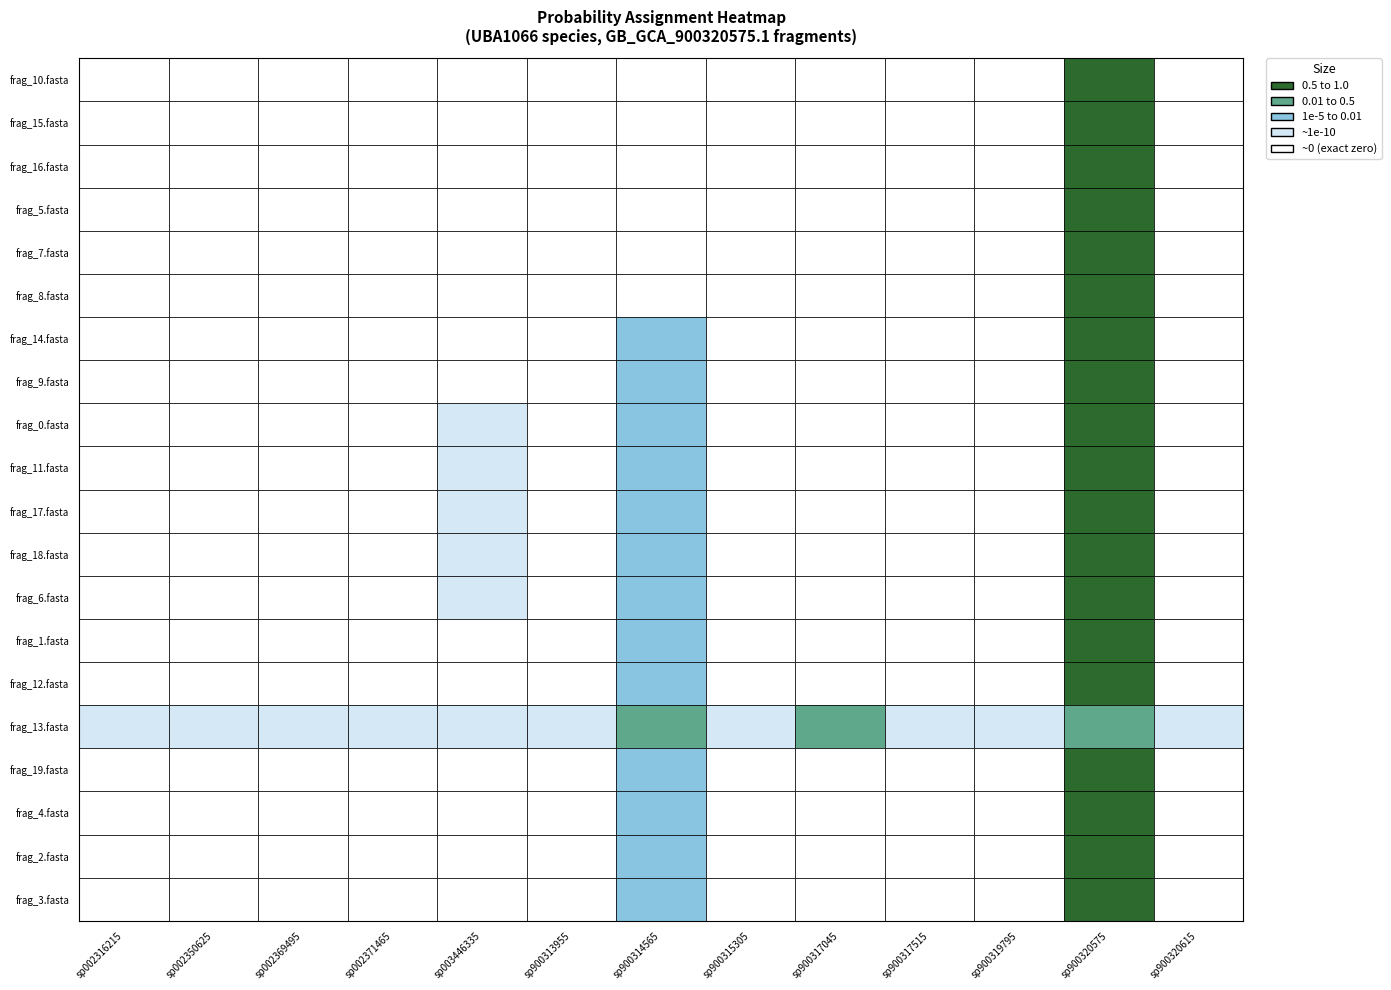

Reading left to right, extract all data points from this chart.

GB_GCA_900320575.1_10.fasta: 0=0.0	1=0.0	2=0.0	3=0.0	4=0.0	5=0.0	6=0.0	7=0.0	8=0.0	9=0.0	10=0.0	11=1.0	12=0.0
GB_GCA_900320575.1_15.fasta: 0=0.0	1=0.0	2=0.0	3=0.0	4=0.0	5=0.0	6=0.0	7=0.0	8=0.0	9=0.0	10=0.0	11=1.0	12=0.0
GB_GCA_900320575.1_16.fasta: 0=0.0	1=0.0	2=0.0	3=0.0	4=0.0	5=0.0	6=0.0	7=0.0	8=0.0	9=0.0	10=0.0	11=1.0	12=0.0
GB_GCA_900320575.1_5.fasta: 0=0.0	1=0.0	2=0.0	3=0.0	4=0.0	5=0.0	6=0.0	7=0.0	8=0.0	9=0.0	10=0.0	11=1.0	12=0.0
GB_GCA_900320575.1_7.fasta: 0=0.0	1=0.0	2=0.0	3=0.0	4=0.0	5=0.0	6=0.0	7=0.0	8=0.0	9=0.0	10=0.0	11=1.0	12=0.0
GB_GCA_900320575.1_8.fasta: 0=0.0	1=0.0	2=0.0	3=0.0	4=0.0	5=0.0	6=0.0	7=0.0	8=0.0	9=0.0	10=0.0	11=1.0	12=0.0
GB_GCA_900320575.1_14.fasta: 0=0.0	1=0.0	2=0.0	3=0.0	4=0.0	5=0.0	6=0.0	7=0.0	8=0.0	9=0.0	10=0.0	11=1.0	12=0.0
GB_GCA_900320575.1_9.fasta: 0=0.0	1=0.0	2=0.0	3=0.0	4=0.0	5=0.0	6=0.0	7=0.0	8=0.0	9=0.0	10=0.0	11=1.0	12=0.0
GB_GCA_900320575.1_0.fasta: 0=0.0	1=0.0	2=0.0	3=0.0	4=0.0	5=0.0	6=0.0	7=0.0	8=0.0	9=0.0	10=0.0	11=1.0	12=0.0
GB_GCA_900320575.1_11.fasta: 0=0.0	1=0.0	2=0.0	3=0.0	4=0.0	5=0.0	6=0.0	7=0.0	8=0.0	9=0.0	10=0.0	11=1.0	12=0.0
GB_GCA_900320575.1_17.fasta: 0=0.0	1=0.0	2=0.0	3=0.0	4=0.0	5=0.0	6=0.0	7=0.0	8=0.0	9=0.0	10=0.0	11=1.0	12=0.0
GB_GCA_900320575.1_18.fasta: 0=0.0	1=0.0	2=0.0	3=0.0	4=0.0	5=0.0	6=0.0	7=0.0	8=0.0	9=0.0	10=0.0	11=1.0	12=0.0
GB_GCA_900320575.1_6.fasta: 0=0.0	1=0.0	2=0.0	3=0.0	4=0.0	5=0.0	6=0.0	7=0.0	8=0.0	9=0.0	10=0.0	11=1.0	12=0.0
GB_GCA_900320575.1_1.fasta: 0=0.0	1=0.0	2=0.0	3=0.0	4=0.0	5=0.0	6=0.0	7=0.0	8=0.0	9=0.0	10=0.0	11=1.0	12=0.0
GB_GCA_900320575.1_12.fasta: 0=0.0	1=0.0	2=0.0	3=0.0	4=0.0	5=0.0	6=0.0	7=0.0	8=0.0	9=0.0	10=0.0	11=1.0	12=0.0
GB_GCA_900320575.1_13.fasta: 0=0.0	1=0.0	2=0.0	3=0.0	4=0.0	5=0.0	6=0.2	7=0.0	8=0.4	9=0.0	10=0.0	11=0.4	12=0.0
GB_GCA_900320575.1_19.fasta: 0=0.0	1=0.0	2=0.0	3=0.0	4=0.0	5=0.0	6=0.0	7=0.0	8=0.0	9=0.0	10=0.0	11=1.0	12=0.0
GB_GCA_900320575.1_4.fasta: 0=0.0	1=0.0	2=0.0	3=0.0	4=0.0	5=0.0	6=0.0	7=0.0	8=0.0	9=0.0	10=0.0	11=1.0	12=0.0
GB_GCA_900320575.1_2.fasta: 0=0.0	1=0.0	2=0.0	3=0.0	4=0.0	5=0.0	6=0.0	7=0.0	8=0.0	9=0.0	10=0.0	11=1.0	12=0.0
GB_GCA_900320575.1_3.fasta: 0=0.0	1=0.0	2=0.0	3=0.0	4=0.0	5=0.0	6=0.0	7=0.0	8=0.0	9=0.0	10=0.0	11=1.0	12=0.0